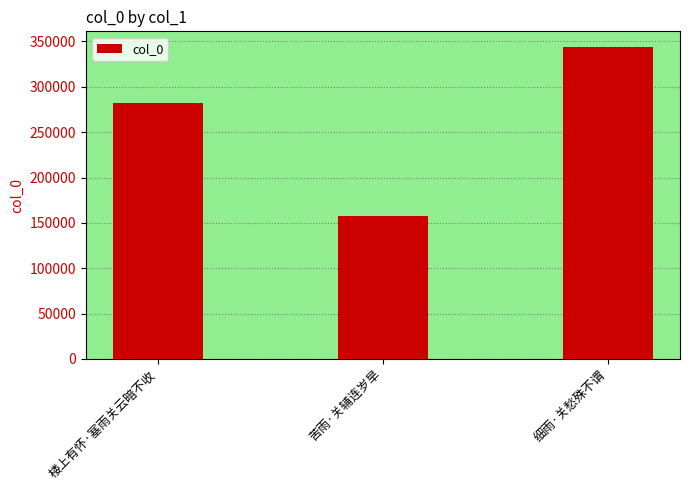

True or false: the data shows 216114 at 苦雨·关辅连岁旱.

False